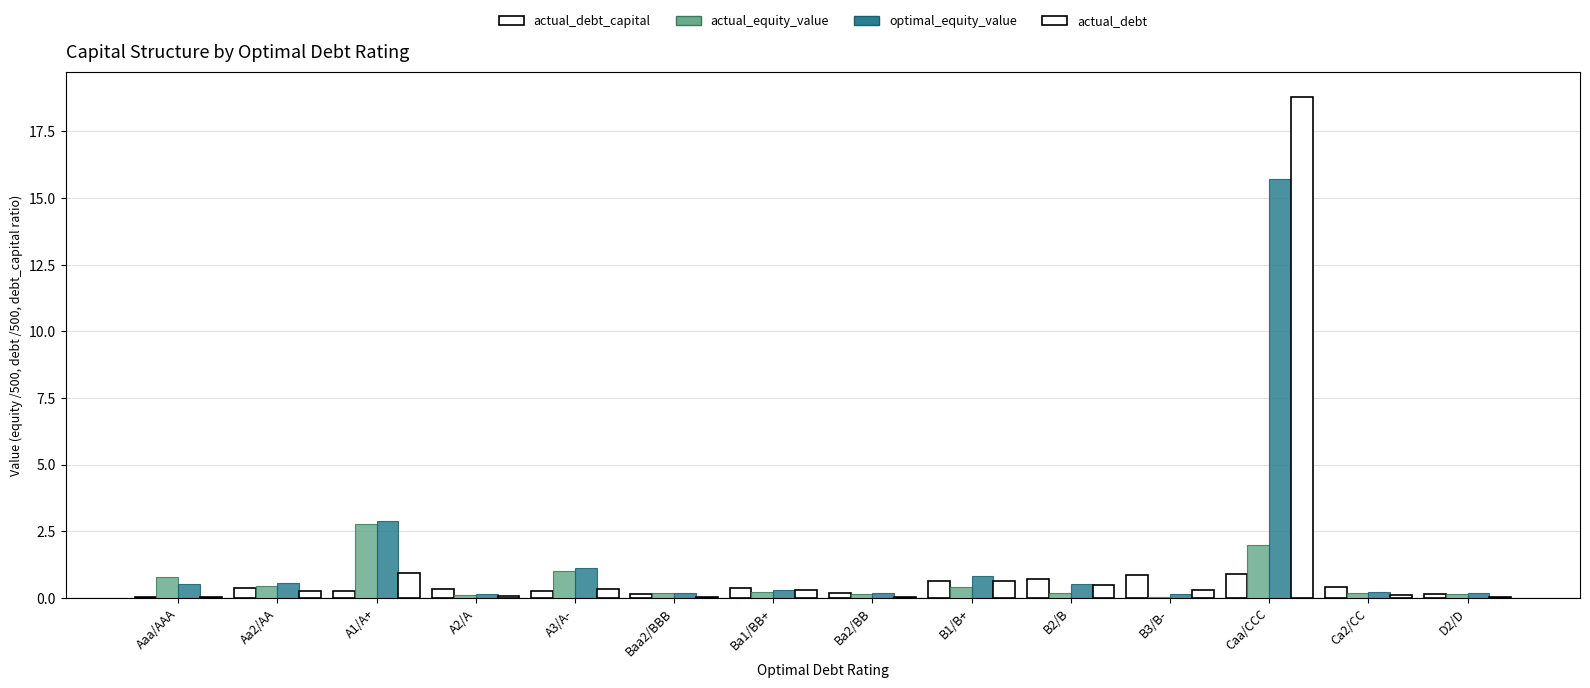

The actual_debt series shows 1.5 at A1/A+. True or false?

False